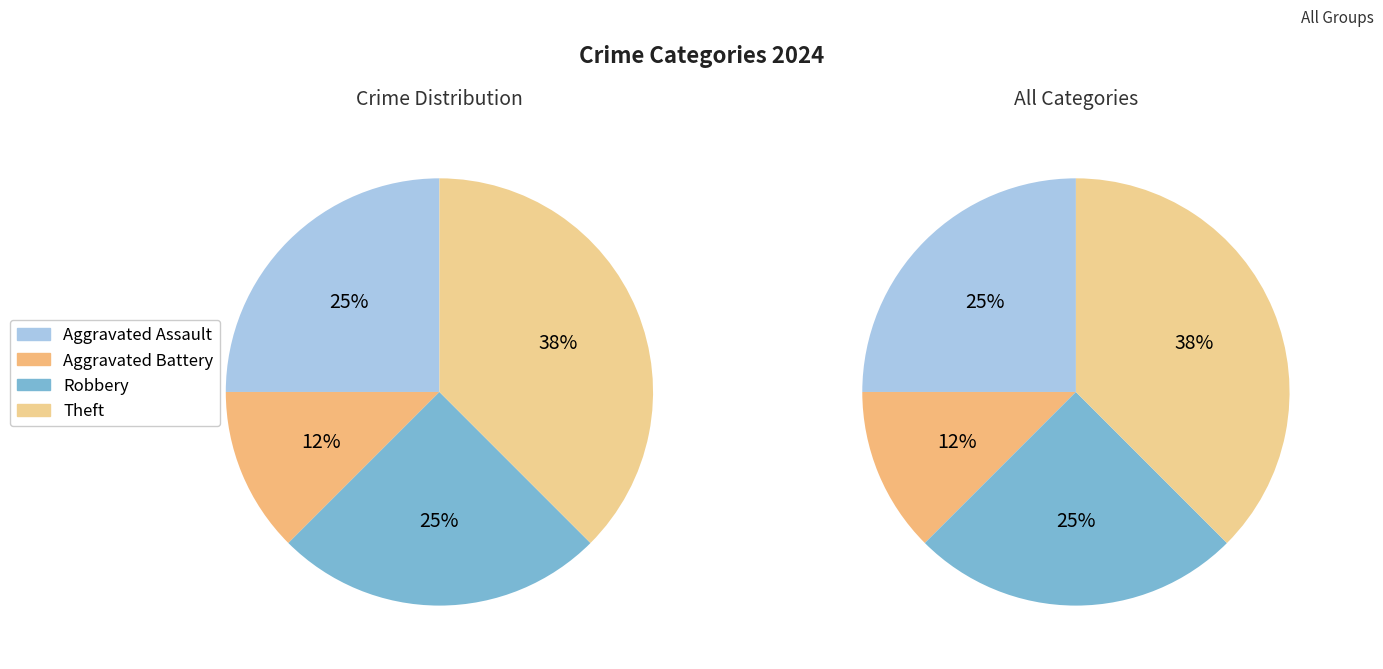

Is Robbery the majority of the pie?

No